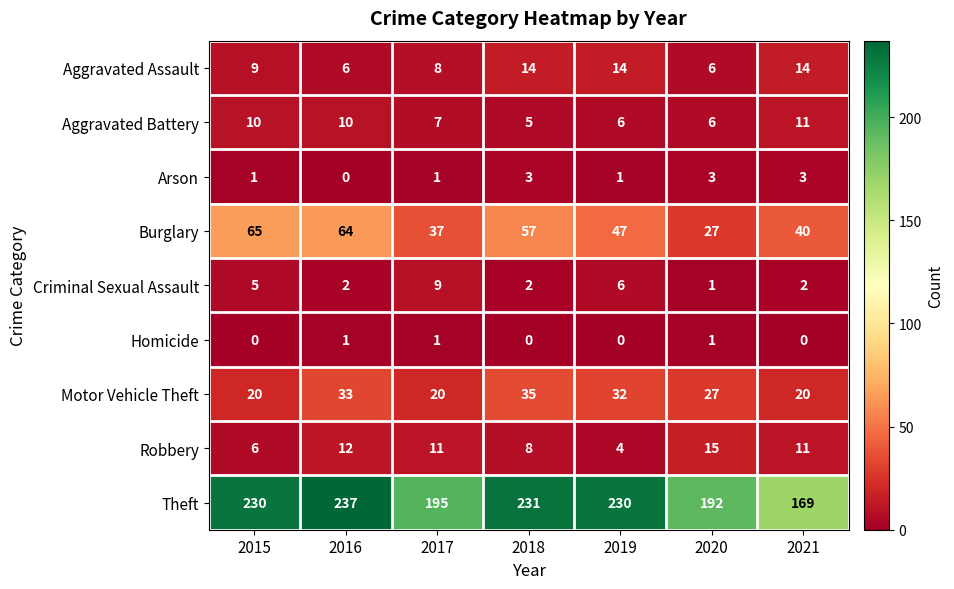

What is the total value across all series at 2016?

365